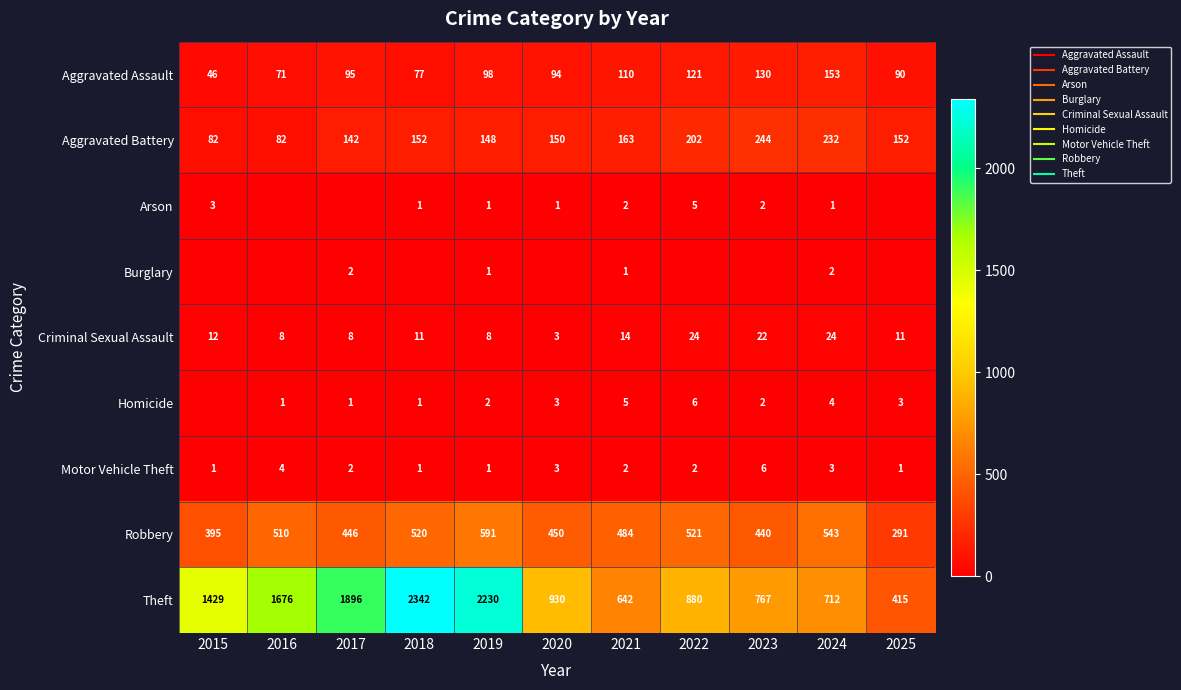

At how many categories does at least one series exceed 162?

11